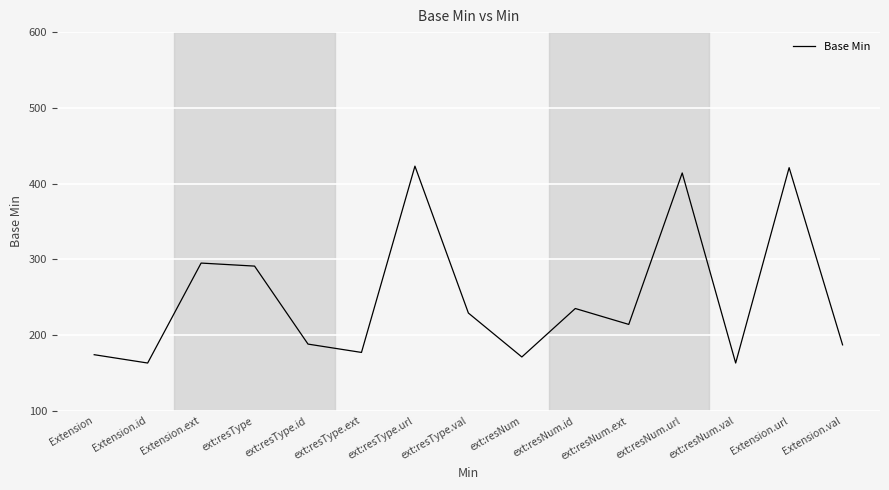

Is it true that the value at ext:resType is 520?

False